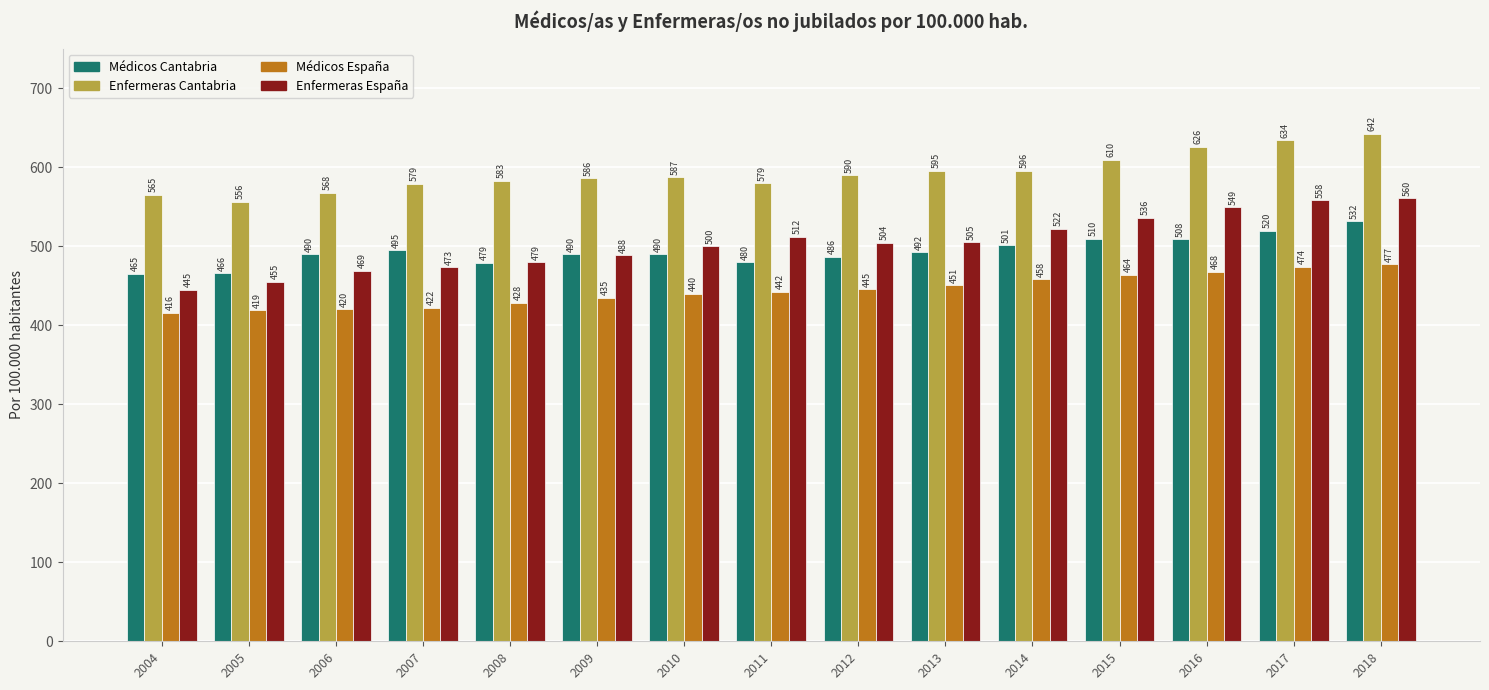

Which series has the largest range (max minus min)?

Enfermeras España